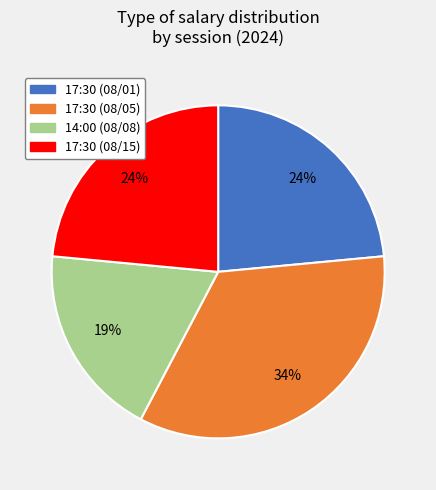

Is there a majority slice in this chart?

No